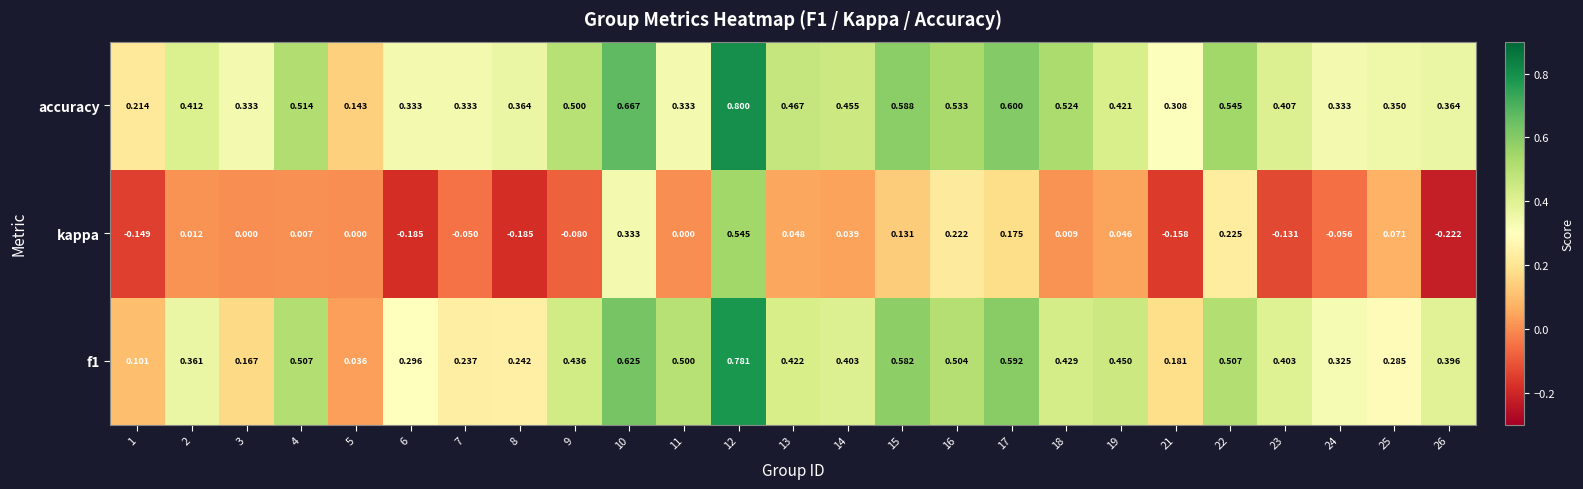

List the series in order of their peak value, lowest first.

kappa, f1, accuracy